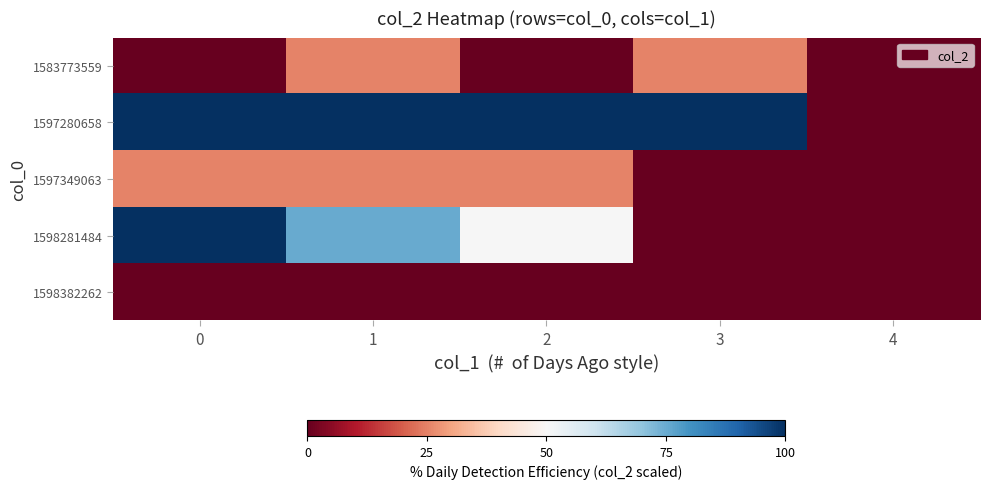

Reading left to right, extract all data points from this chart.

1583773559: 0=0	1=25	2=0	3=25	4=0
1597280658: 0=100	1=100	2=100	3=100	4=0
1597349063: 0=25	1=25	2=25	3=0	4=0
1598281484: 0=100	1=75	2=50	3=0	4=0
1598382262: 0=0	1=0	2=0	3=0	4=0